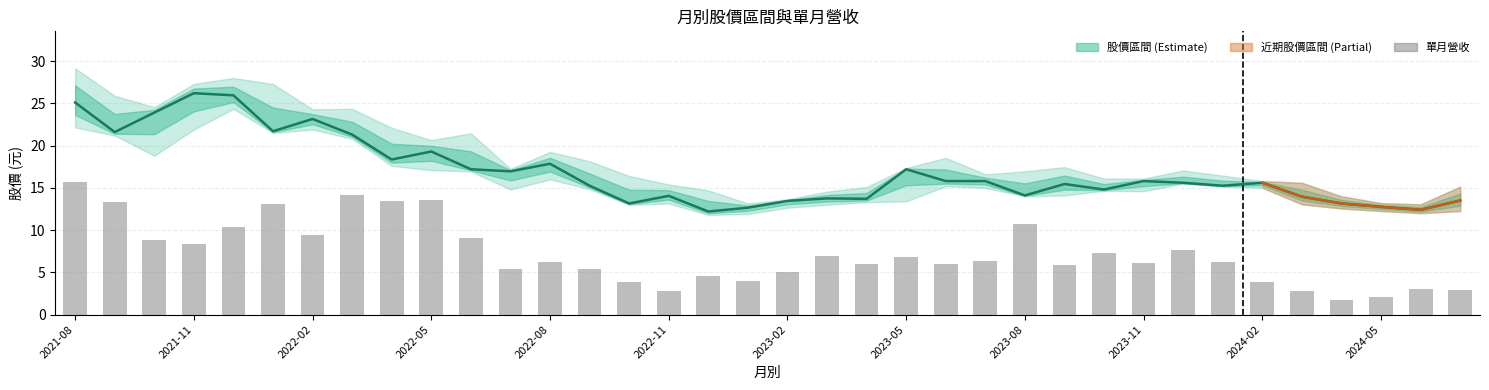

Reading left to right, what are all the values shown in this chart?

收盤價: 25.1	21.6	23.9	26.2	25.9	21.7	23.1	21.3	18.4	19.3	17.2	16.9	17.9	15.2	13.2	14.1	12.2	12.7	13.4	13.8	13.7	17.2	15.8	15.8	14.1	15.4	14.8	15.8	15.6	15.2	15.6	13.9	13.2	12.8	12.4	13.5
單月營收(億): 15.7	13.3	8.8	8.4	10.3	13.1	9.4	14.1	13.5	13.6	9.0	5.4	6.3	5.4	3.9	2.8	4.5	4.0	5.0	6.9	5.9	6.8	6.0	6.3	10.7	5.9	7.2	6.1	7.7	6.3	3.8	2.8	1.8	2.1	3.0	2.9